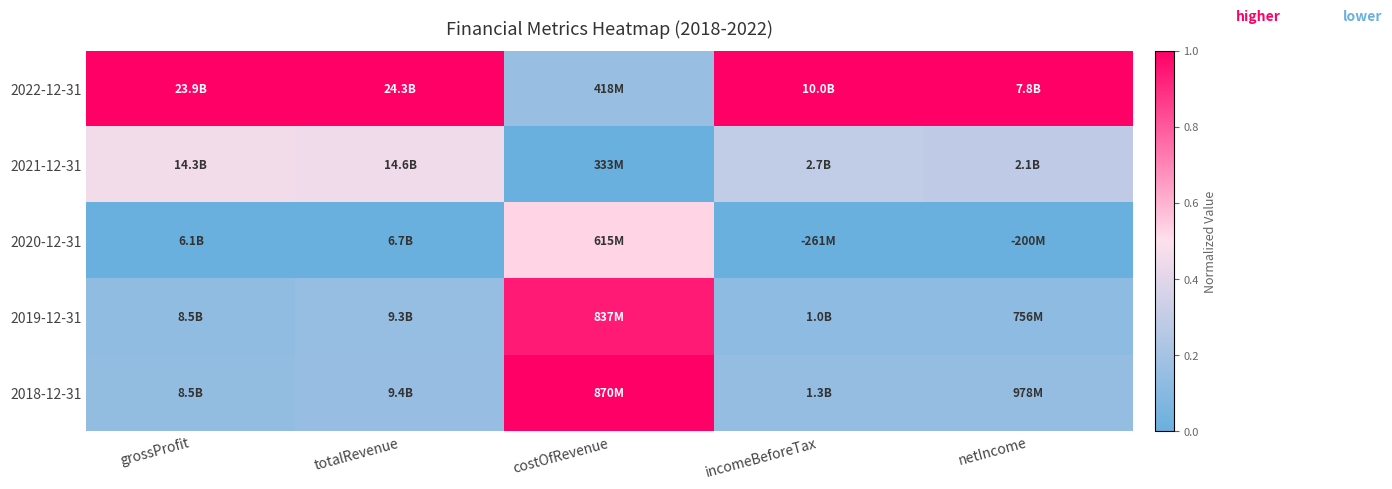

Which series has the largest total across all categories?

2022-12-31